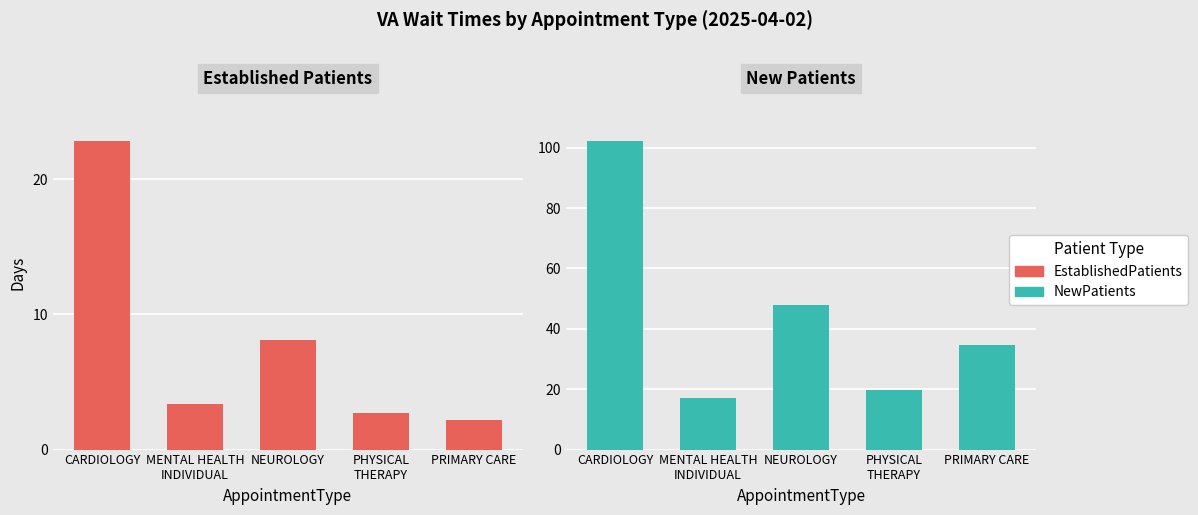

Reading left to right, list all the values displayed in this chart.

EstablishedPatients: CARDIOLOGY=22.8	MENTAL HEALTH
INDIVIDUAL=3.4	NEUROLOGY=8.1	PHYSICAL
THERAPY=2.7	PRIMARY CARE=2.2
NewPatients: CARDIOLOGY=102.1	MENTAL HEALTH
INDIVIDUAL=17.0	NEUROLOGY=48.0	PHYSICAL
THERAPY=19.6	PRIMARY CARE=34.8